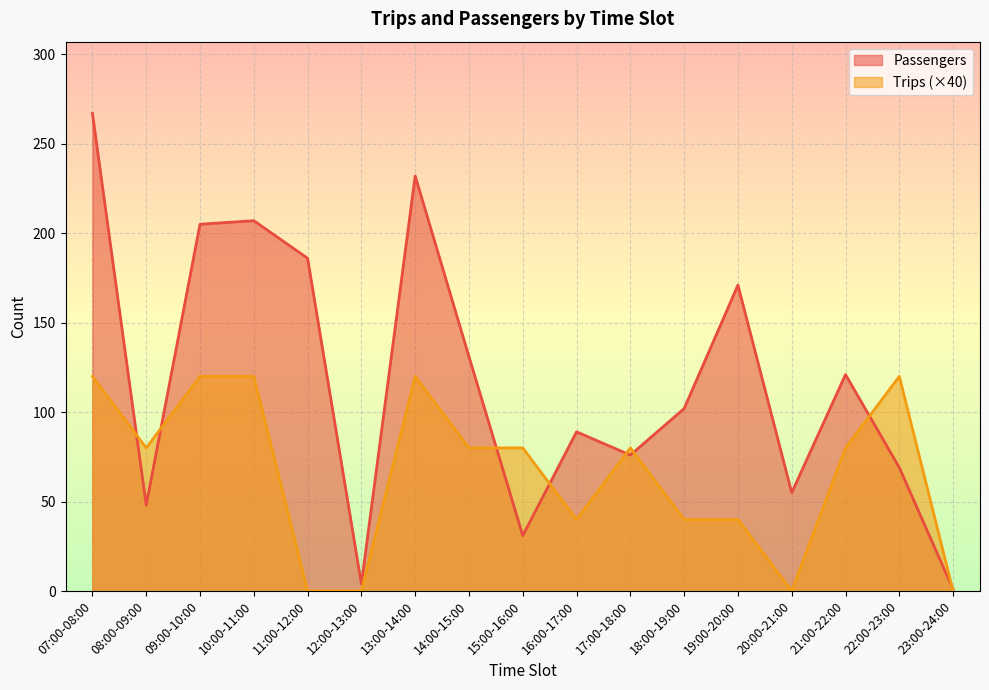

What position from the right is 11:00-12:00?

13